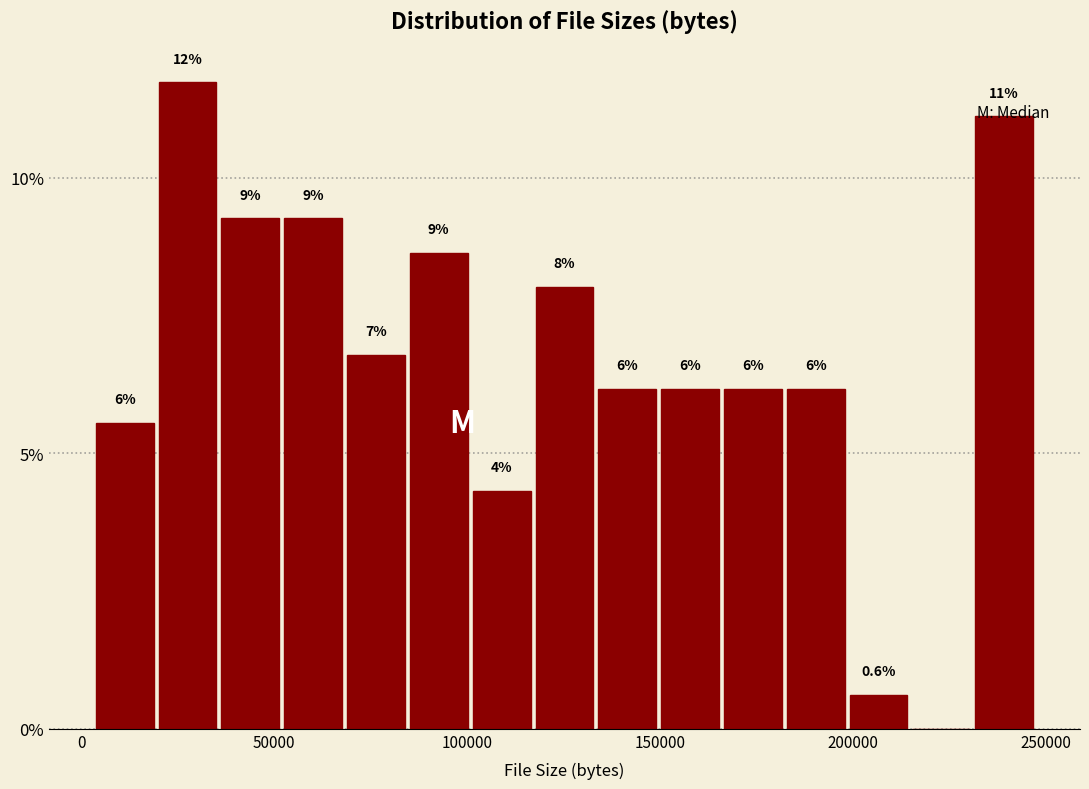

Read against the x-axis, roughly where is the centre of the tallest bar?

30000